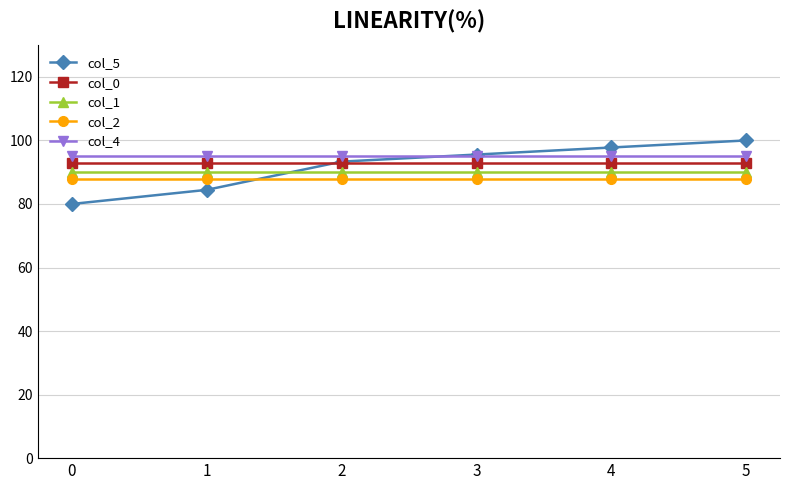

True or false: col_1 has more than 2 points higher than both neighbors.

False